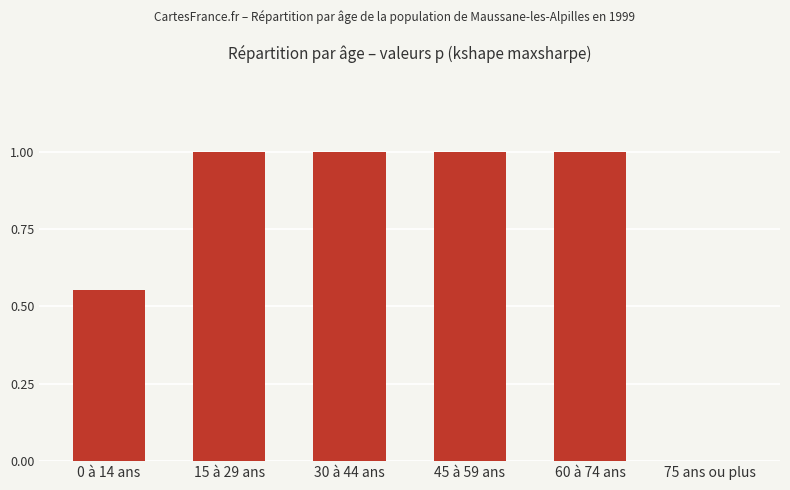

What is the change in value from 60 à 74 ans to 75 ans ou plus?

-1.0